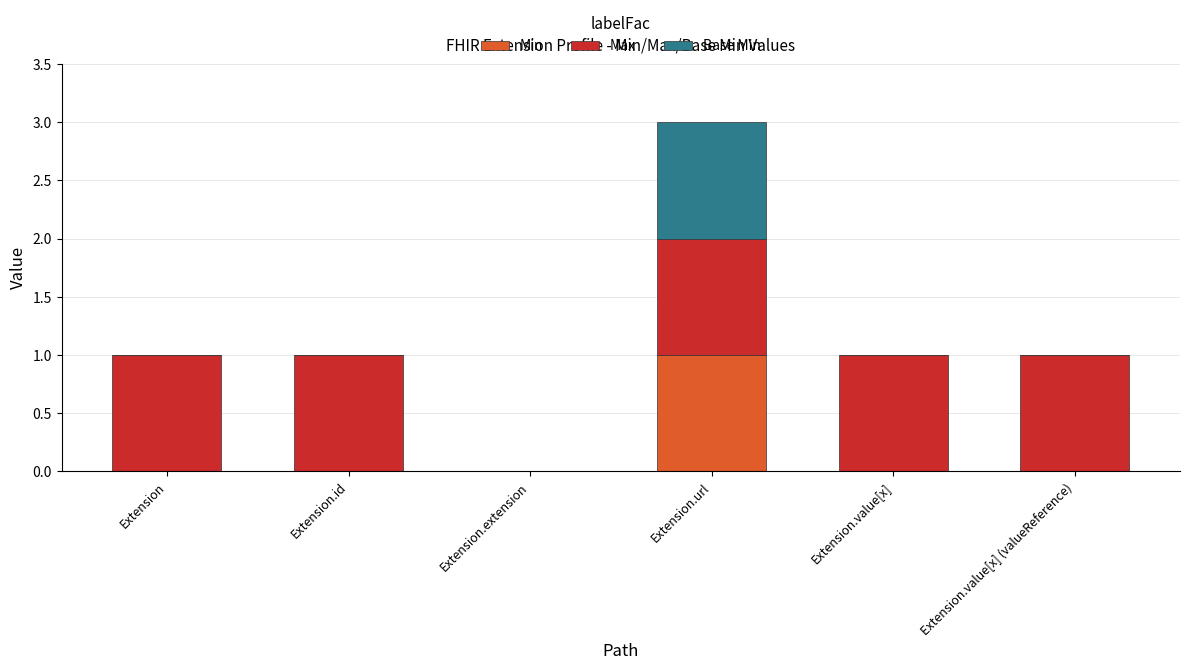

At which category is the sum across all series the highest?

Extension.url